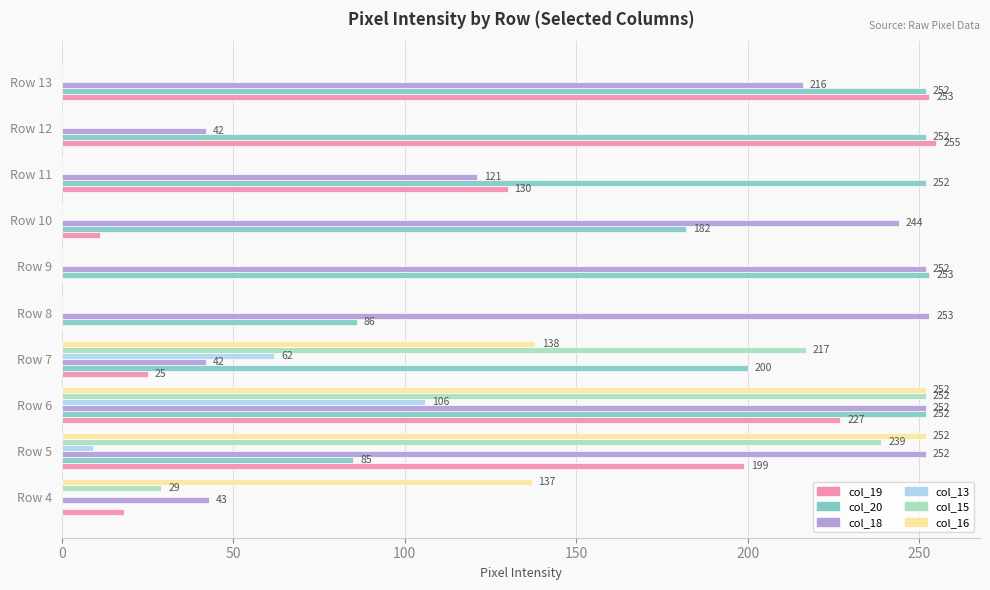

Is it true that col_18 equals 42 at Row 12?

True